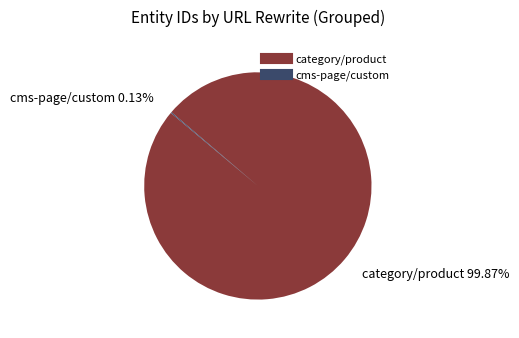

To the nearest percent, what is the difference between the largest and smallest slice percentages?

100%